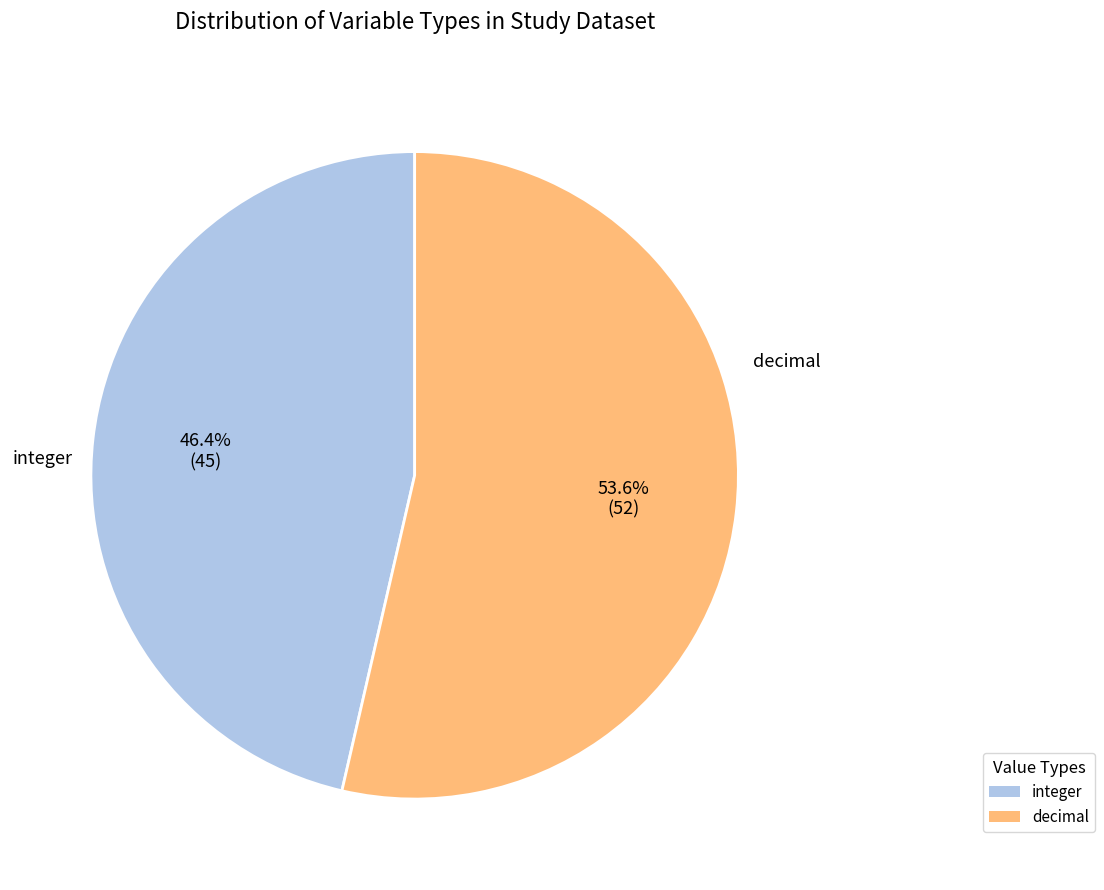

Count the number of slices in the pie.

2